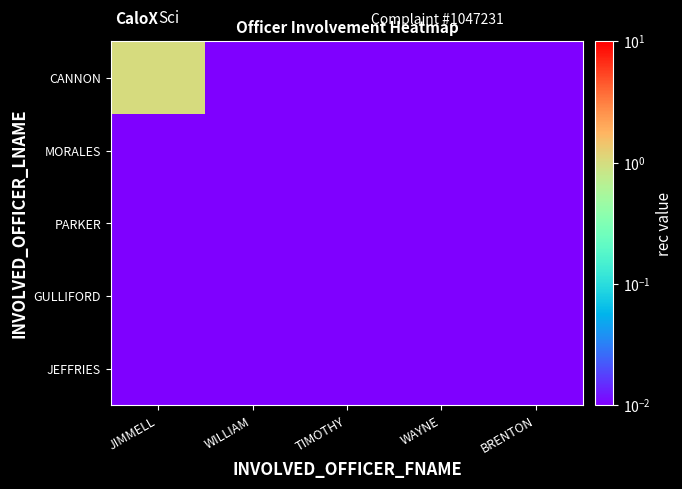

Reading left to right, what are all the values shown in this chart?

CANNON: JIMMELL=1.0	WILLIAM=0.0	TIMOTHY=0.0	WAYNE=0.0	BRENTON=0.0
MORALES: JIMMELL=0.0	WILLIAM=0.0	TIMOTHY=0.0	WAYNE=0.0	BRENTON=0.0
PARKER: JIMMELL=0.0	WILLIAM=0.0	TIMOTHY=0.0	WAYNE=0.0	BRENTON=0.0
GULLIFORD: JIMMELL=0.0	WILLIAM=0.0	TIMOTHY=0.0	WAYNE=0.0	BRENTON=0.0
JEFFRIES: JIMMELL=0.0	WILLIAM=0.0	TIMOTHY=0.0	WAYNE=0.0	BRENTON=0.0